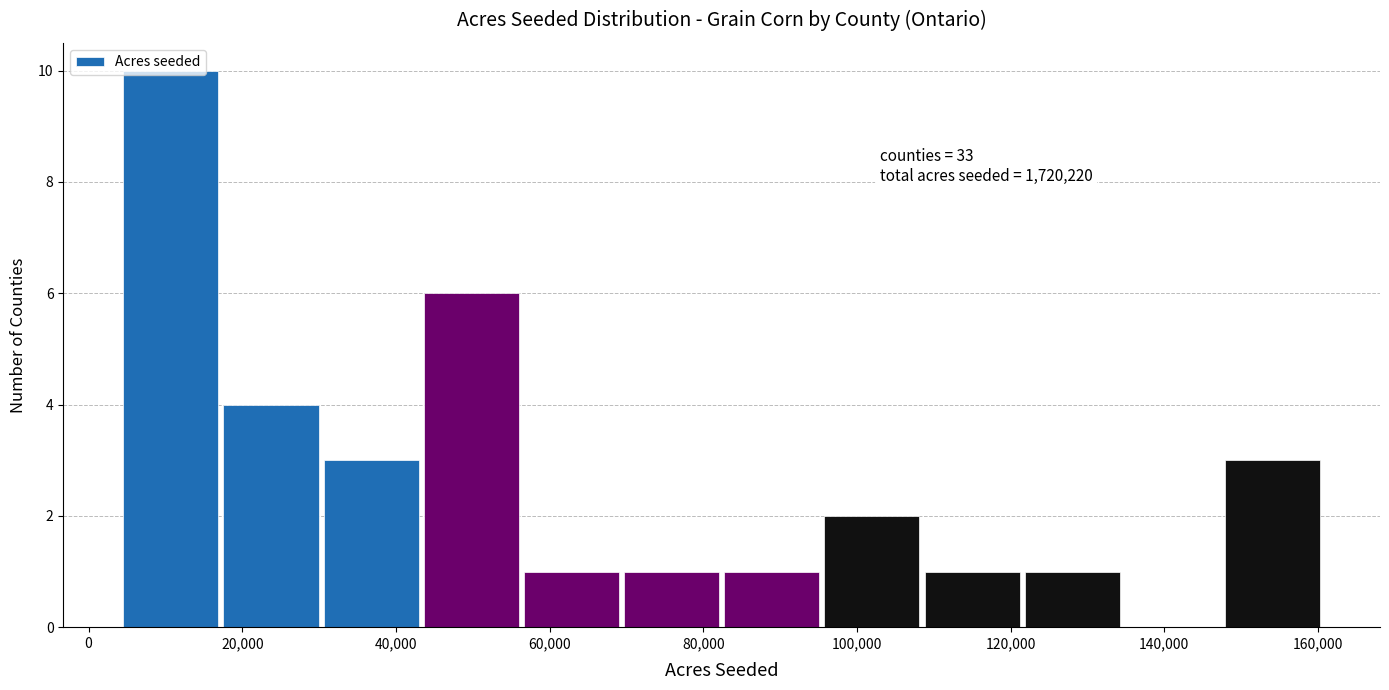

Over which range of the x-axis is the bar tallest?

4000 to 18000